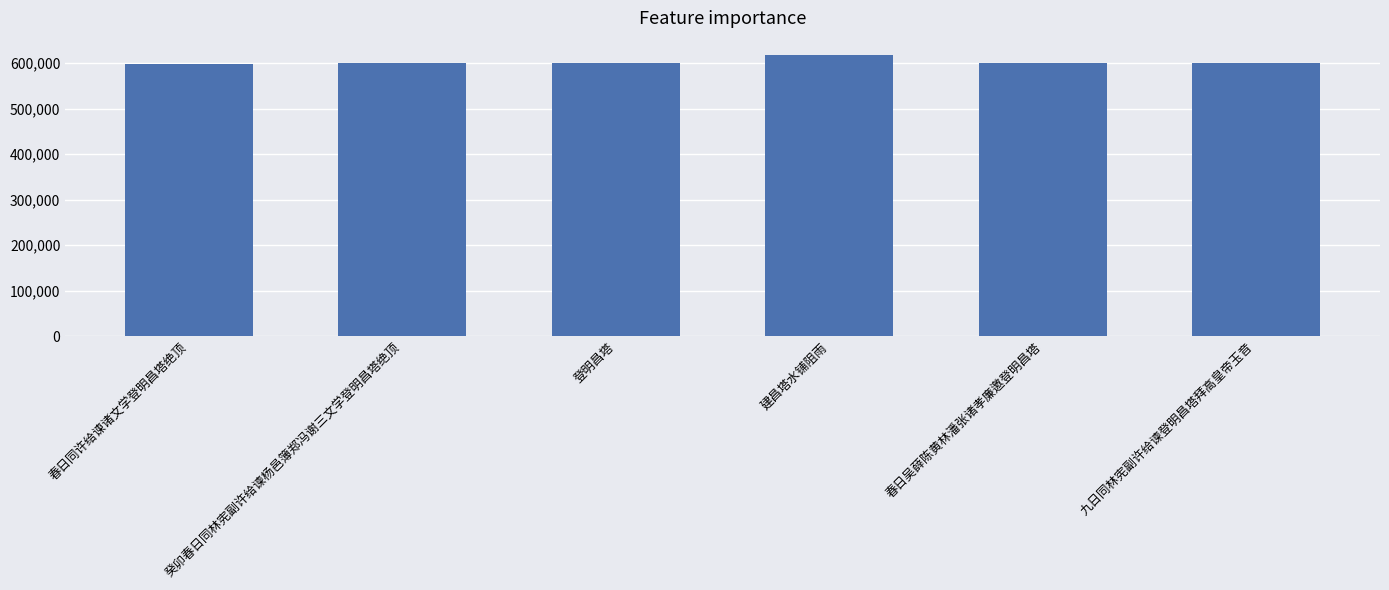

What is the label of the 5th bar from the right?

癸卯春日同林宪副许给谏杨邑簿郑冯谢三文学登明昌塔绝顶